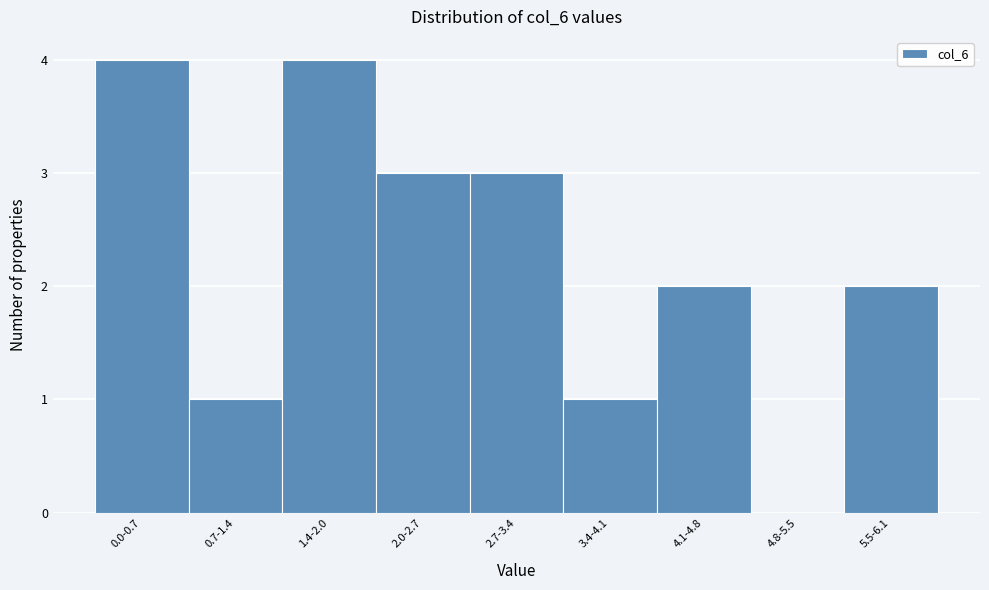

Reading left to right, extract all data points from this chart.

0.0-0.7=4	0.7-1.4=1	1.4-2.0=4	2.0-2.7=3	2.7-3.4=3	3.4-4.1=1	4.1-4.8=2	4.8-5.5=0	5.5-6.1=2